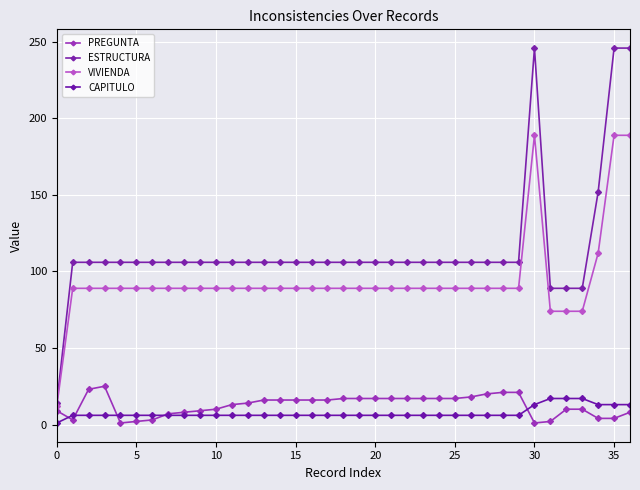

How many lines are shown in the chart?

4